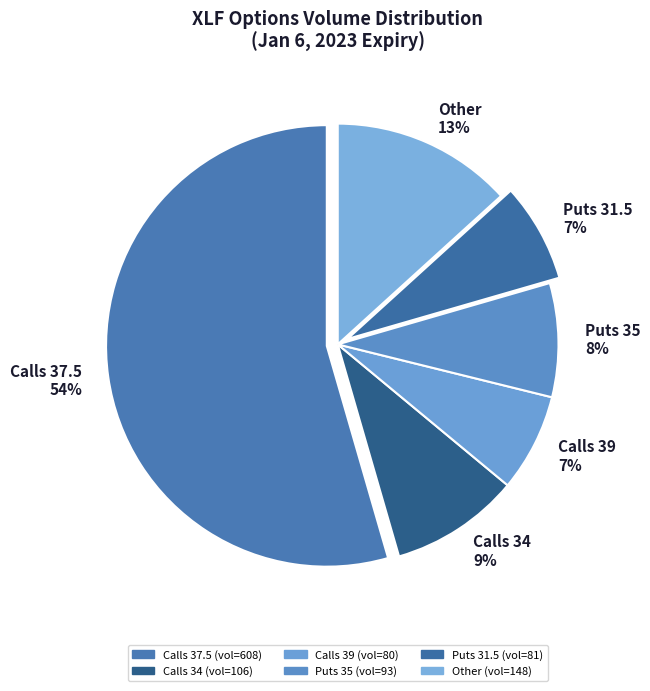

Is Calls 37.5 54% the majority of the pie?

Yes